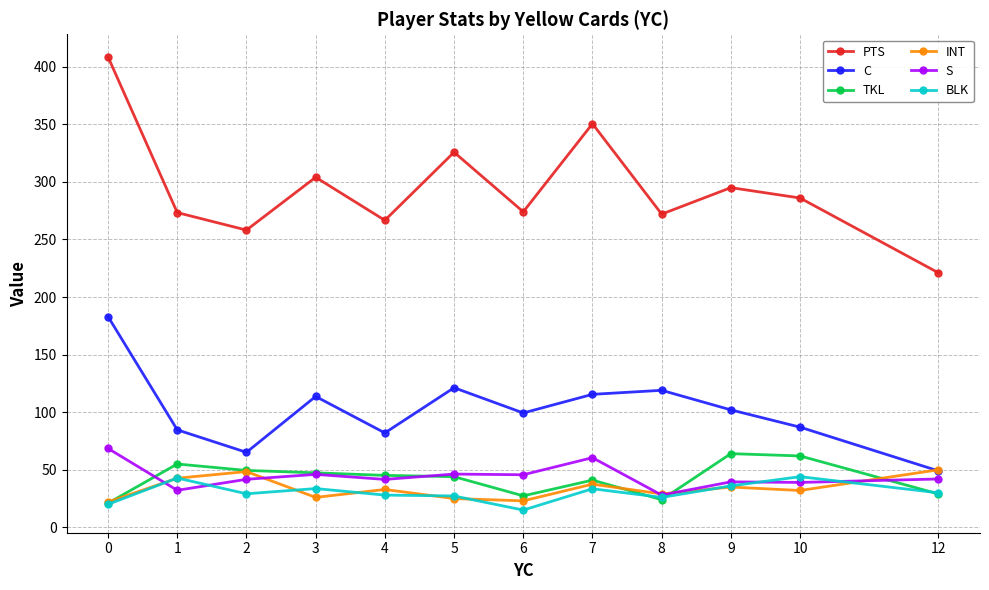

True or false: BLK has more than 0 points higher than both neighbors.

True